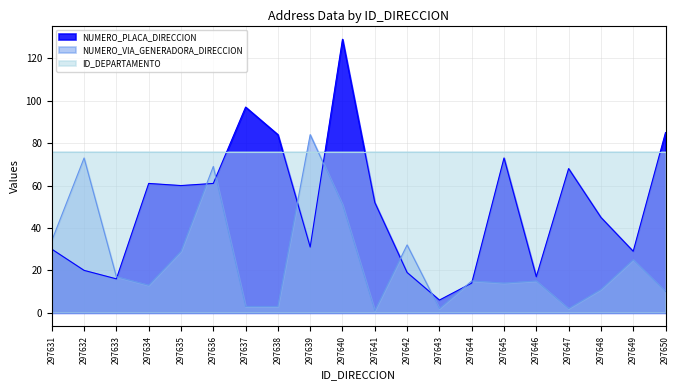

How many data points in NUMERO_PLACA_DIRECCION are above 52?

9